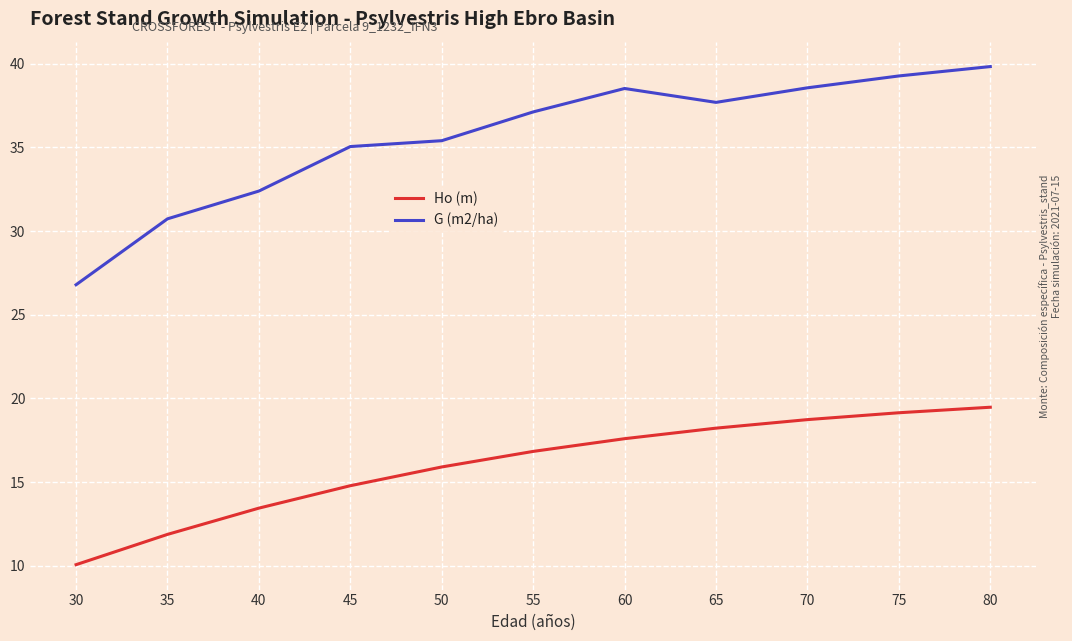

True or false: Ho (m) and G (m2/ha) cross at least once.

False